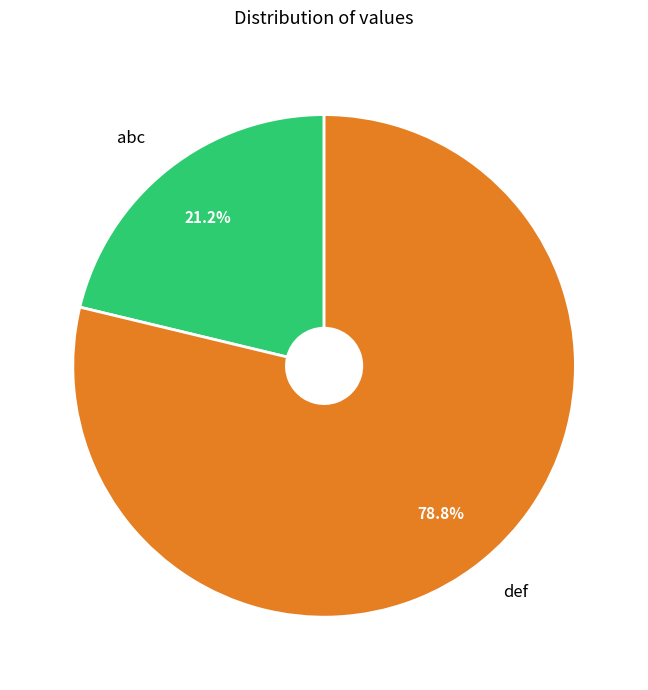

What is the total percentage of def and abc?

100.0%